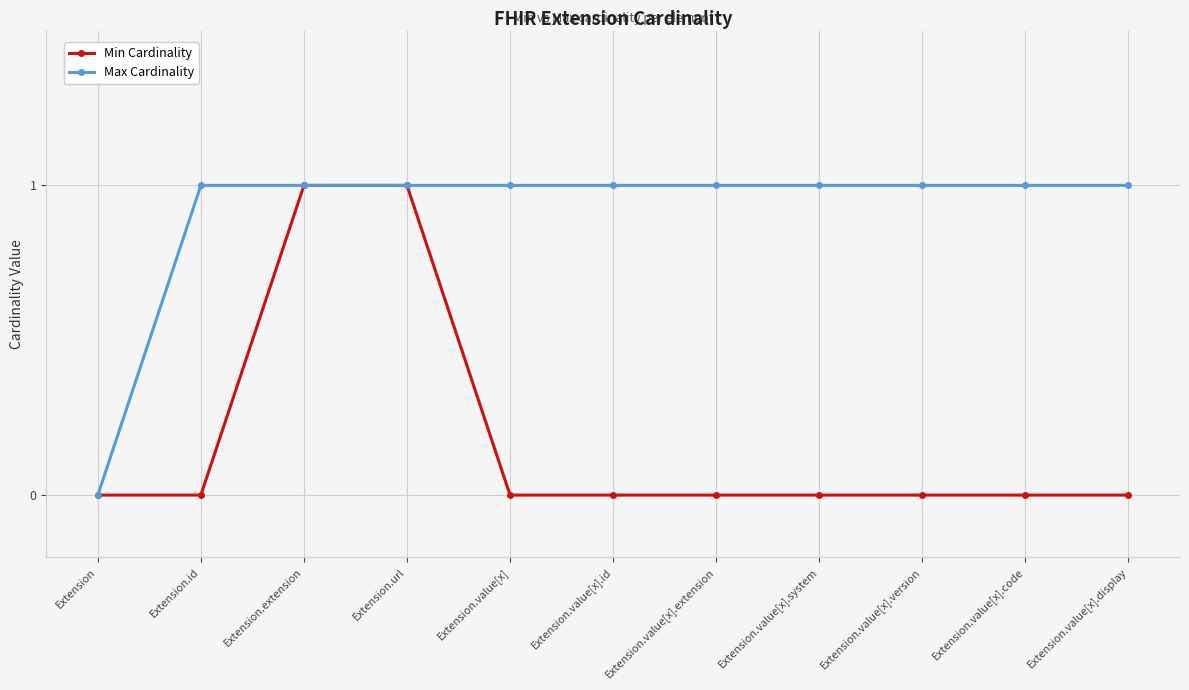

Is it true that Max Cardinality equals 1 at Extension.extension?

True